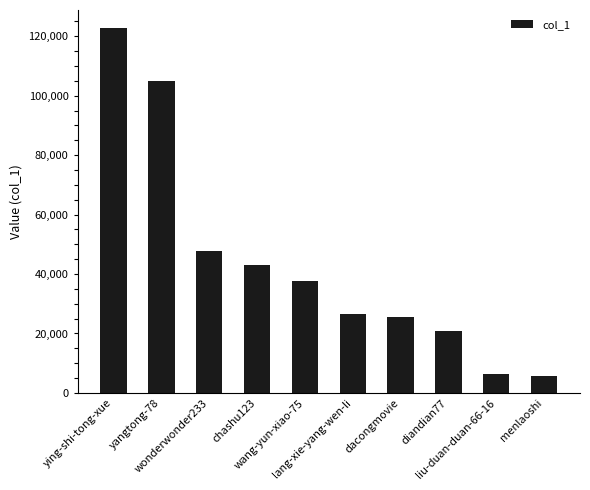

What is the ratio of the value at wang-yun-xiao-75 to the value at wonderwonder233?

0.8